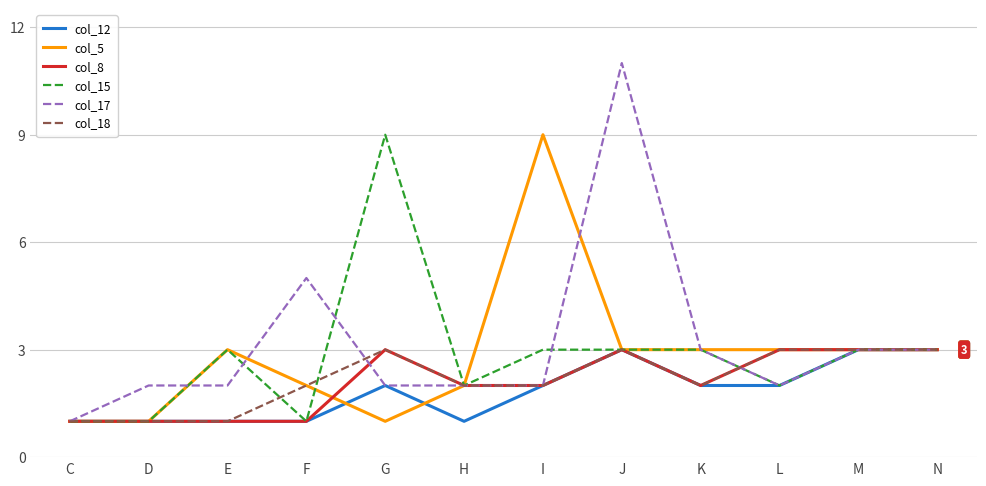

Is the value of col_8 at J greater than the value of col_5 at F?

Yes